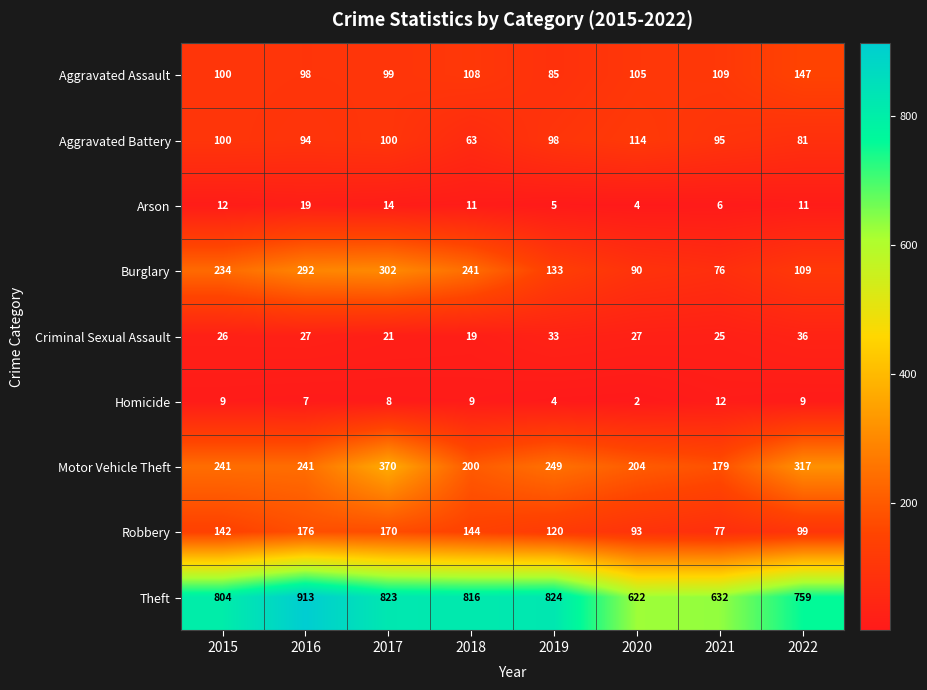

At which label does Theft first exceed 816?

2016